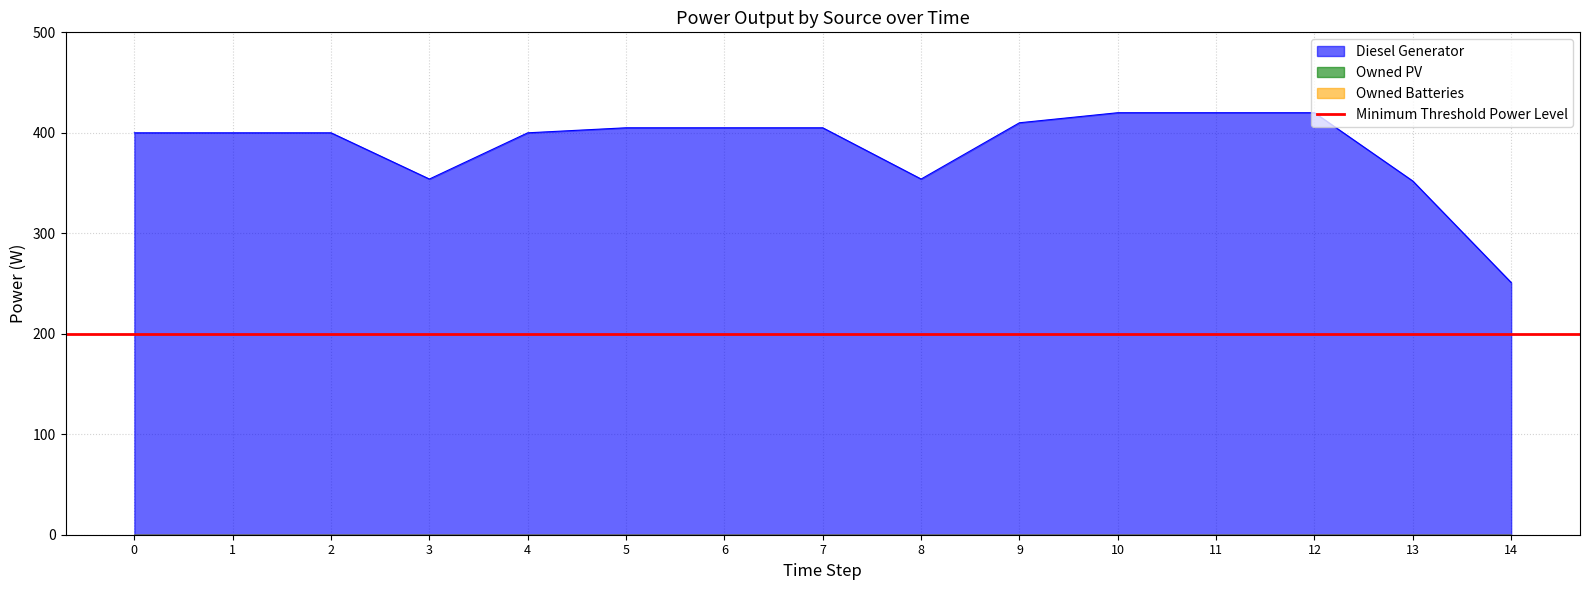

Which series has the largest total across all categories?

Diesel Generator